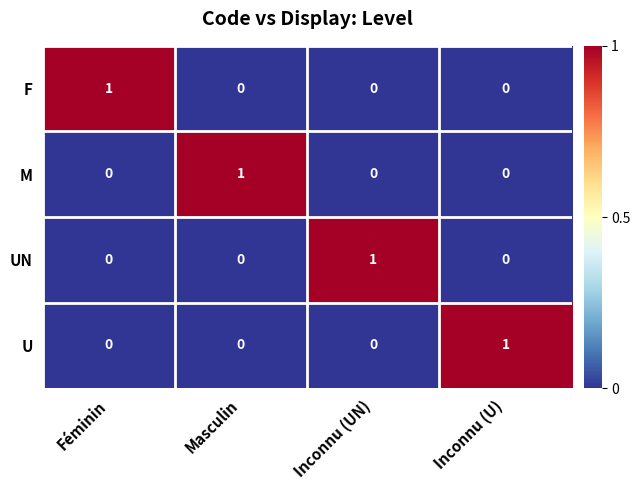

Reading right to left, what are all the values shown in this chart?

F: 0	0	0	1
M: 0	0	1	0
UN: 0	1	0	0
U: 1	0	0	0